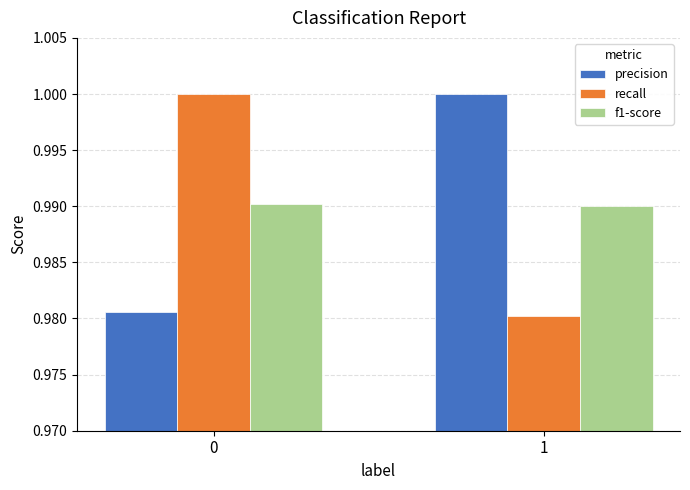

Are the bars grouped side by side (vs. stacked)?

Yes